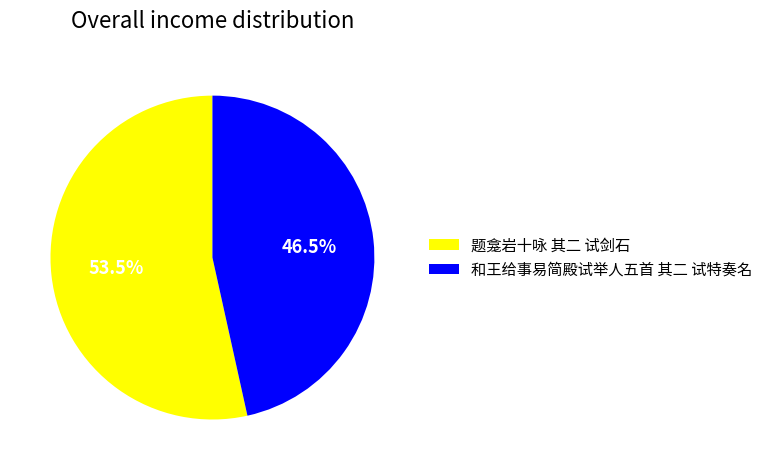

Is 和王给事易简殿试举人五首 其二 试特奏名 the majority of the pie?

No